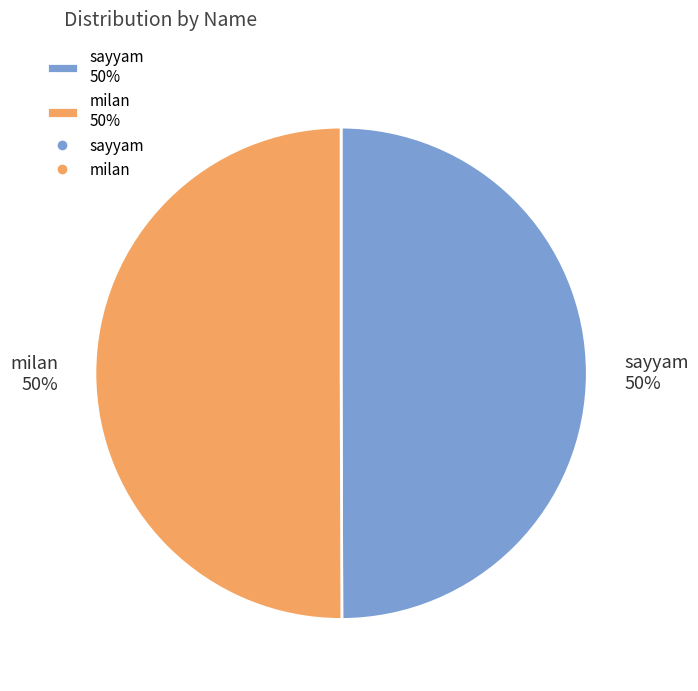

To the nearest percent, what is the average slice percentage?

50%